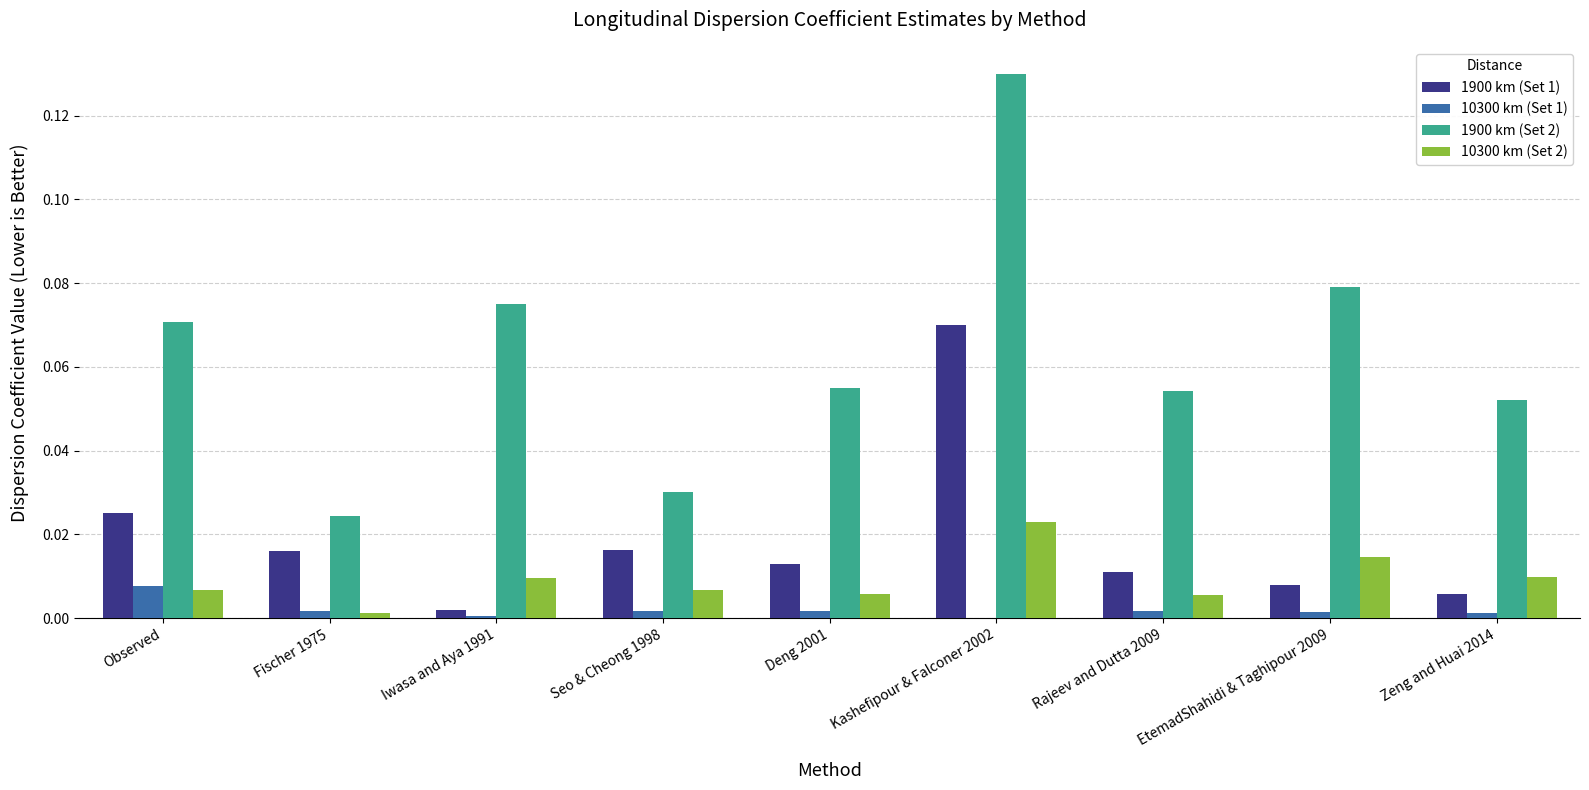

Which label corresponds to the largest value in the chart?

Kashefipour & Falconer 2002